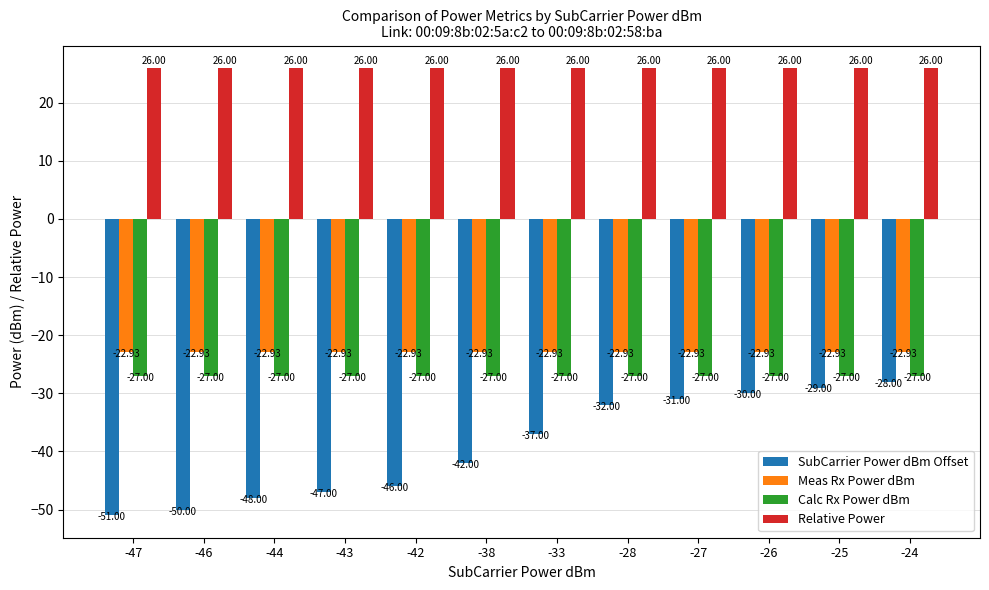

List the series in order of their peak value, lowest first.

SubCarrier Power dBm Offset, Calc Rx Power dBm, Meas Rx Power dBm, Relative Power